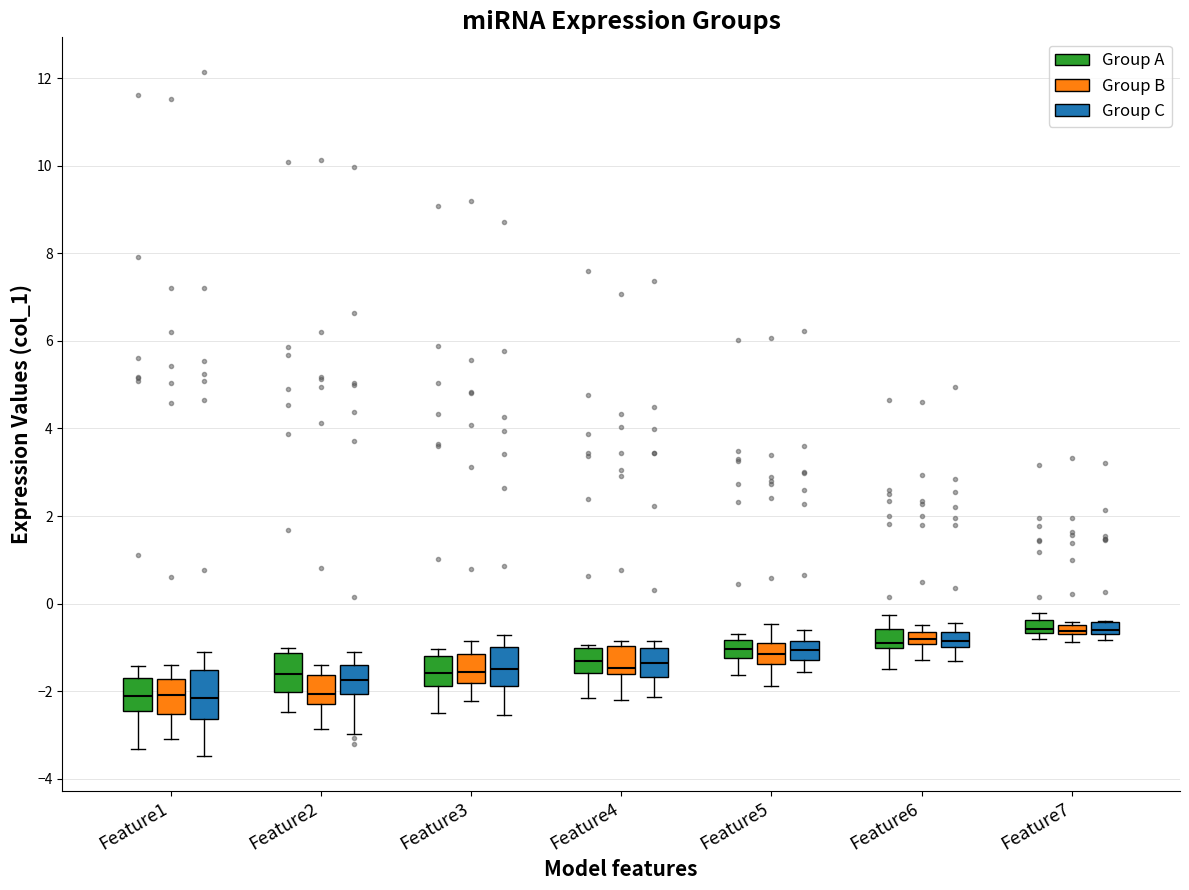

Where does the median line of the box for Feature5 (Group A) sit on the y-axis? The values are not printed on the chart, so give them approximately, as read against the axis.

-1.0